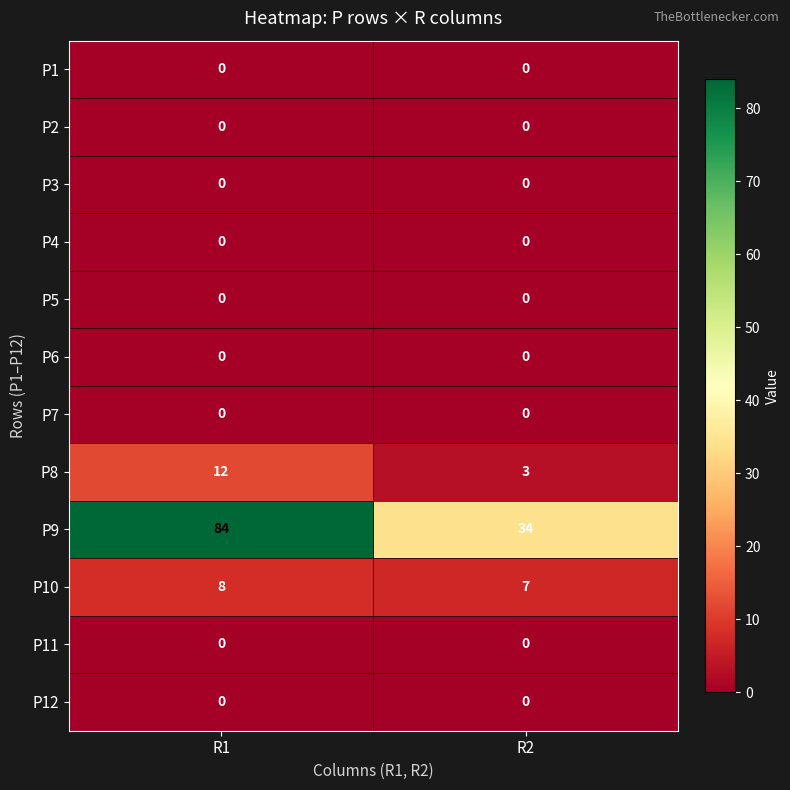

True or false: P8 has a value of 7 at R1.

False